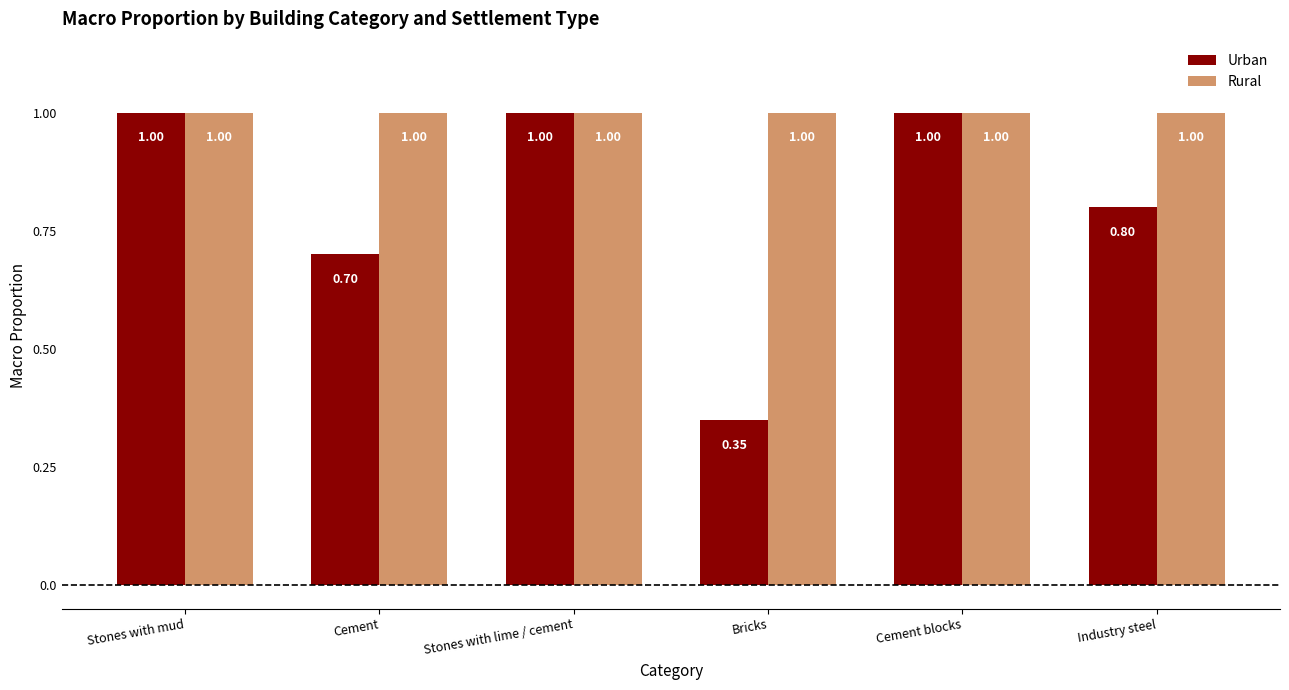

Which series has the largest total across all categories?

Rural